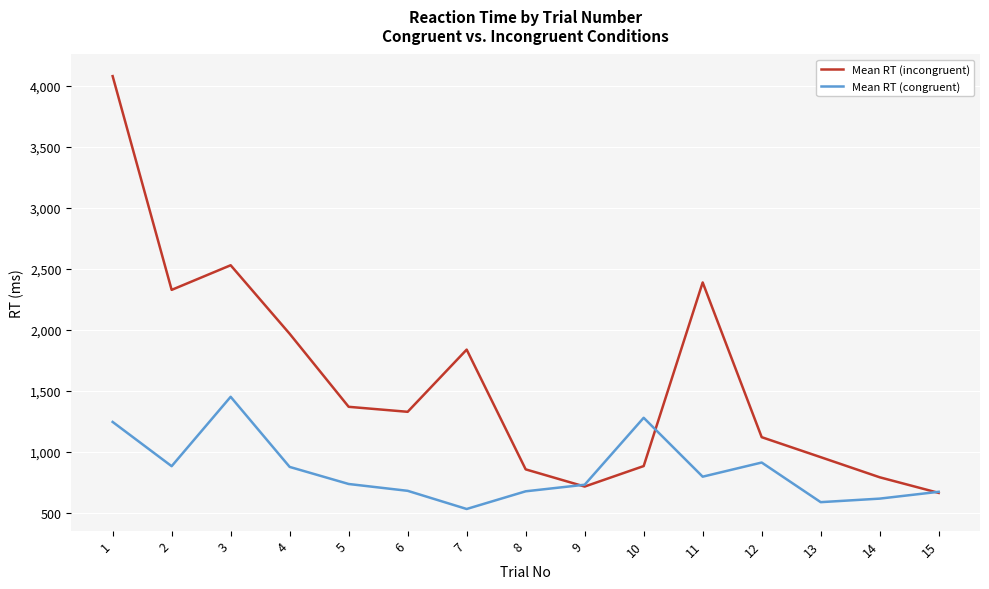

List the series in order of their peak value, lowest first.

Mean RT (congruent), Mean RT (incongruent)